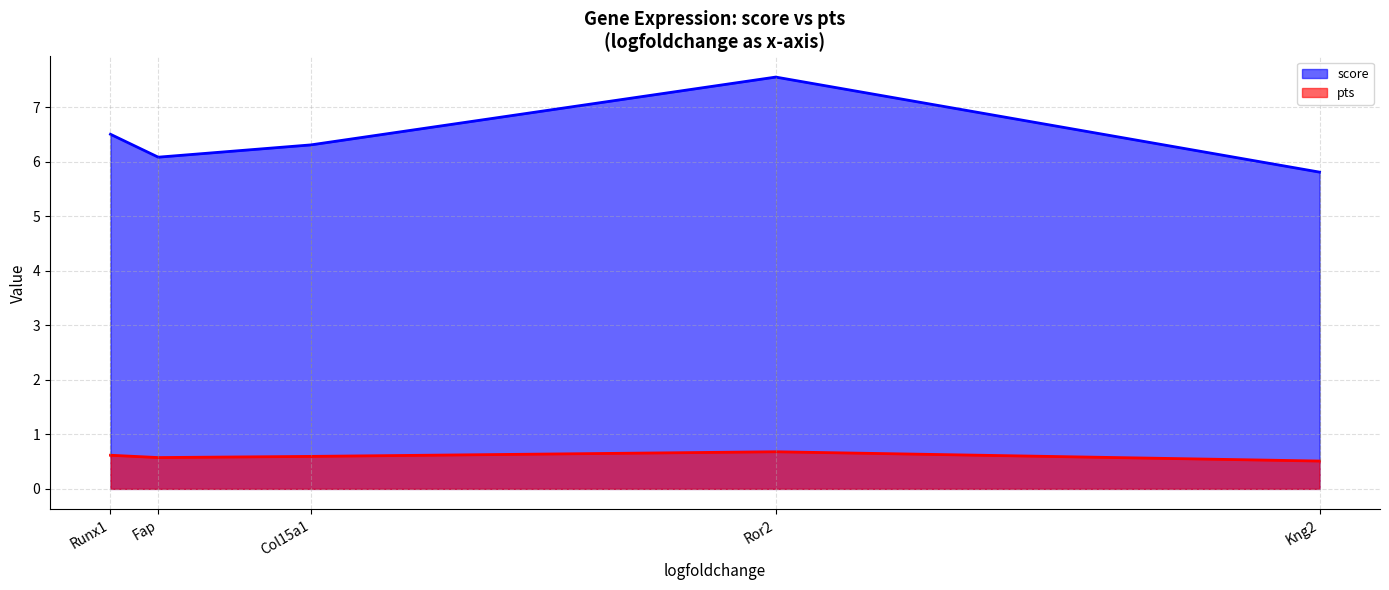

Which series has the widest spread of values?

score